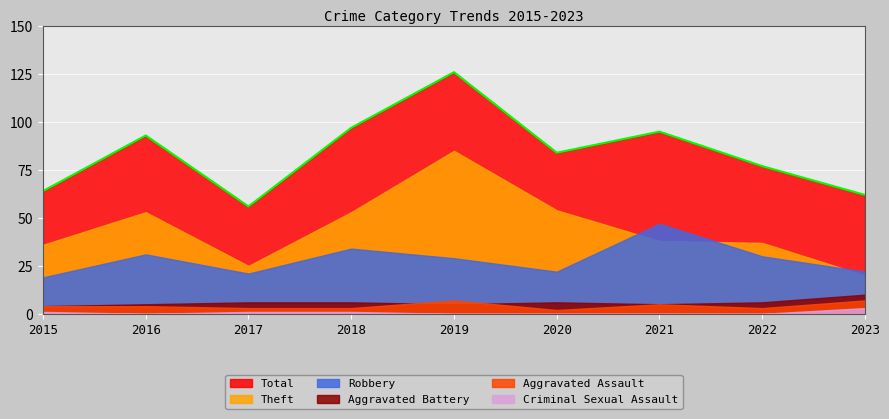

At how many categories does at least one series exceed 8?

9